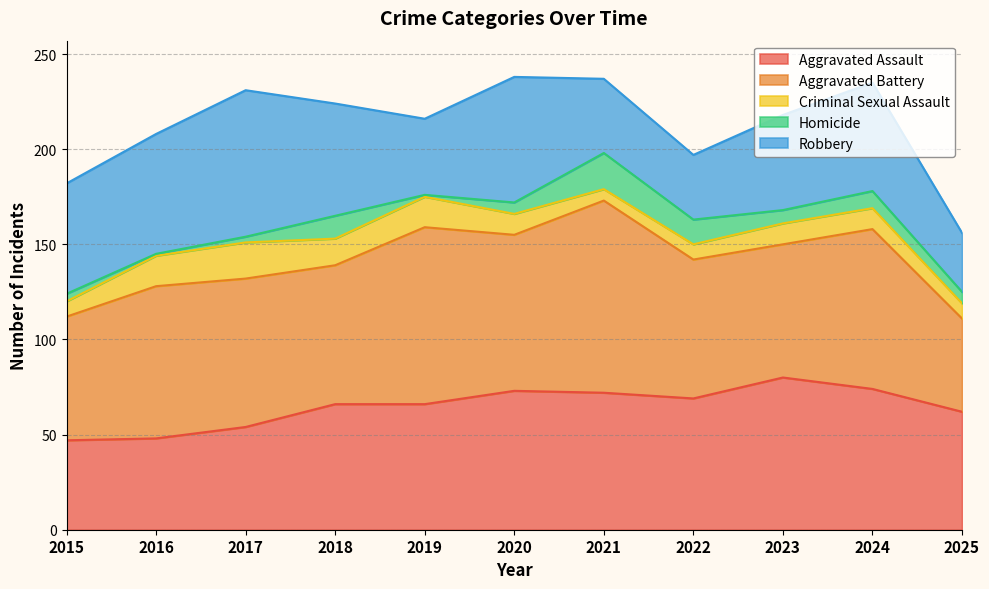

What is the difference between the maximum and minimum values in the Aggravated Battery series?

52